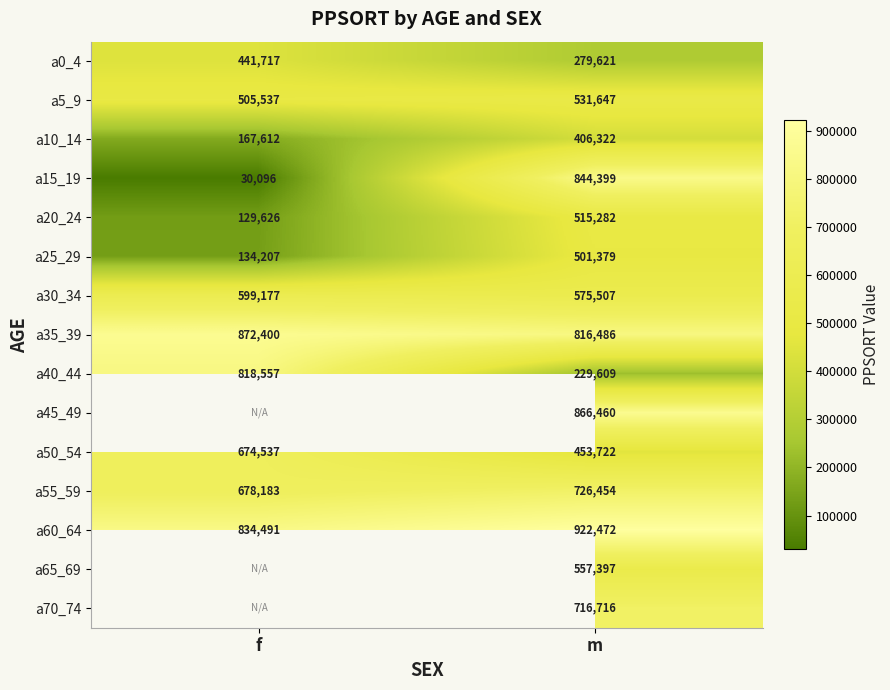

What is the sum of all a5_9 values?

1037184